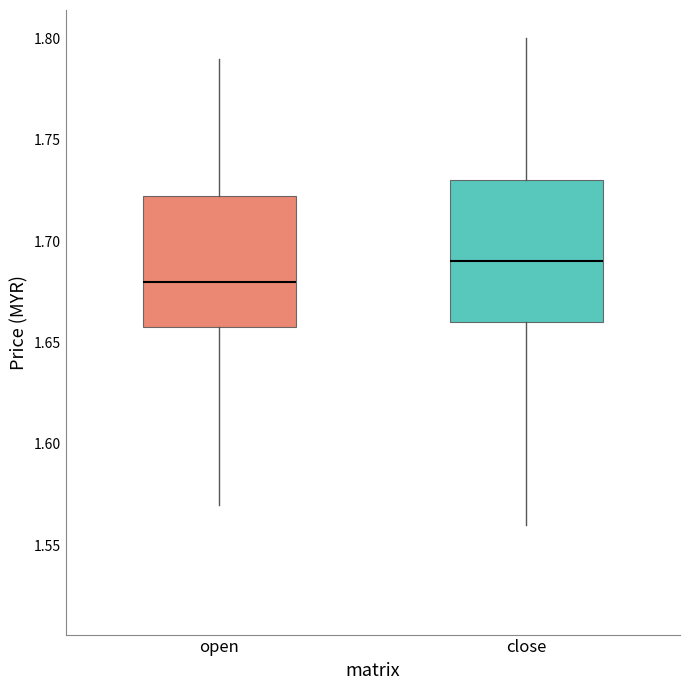

Reading left to right, read every box against the y-axis: the position of its median line, the range the box covers, and the ends of its whiskers. The values are not printed on the chart, so give them approximately, as read against the axis.

open: median 1.680, box 1.660 to 1.725, whiskers 1.570 to 1.790
close: median 1.690, box 1.660 to 1.730, whiskers 1.560 to 1.800